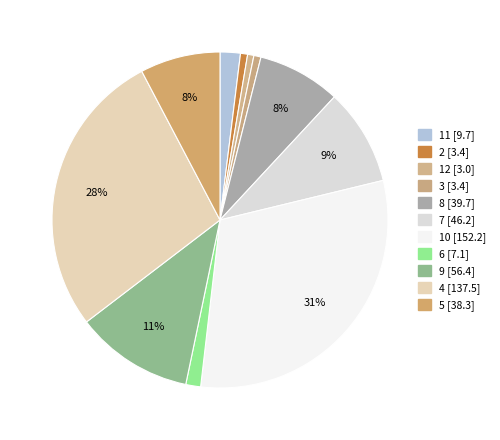

The 2 slice represents 11% of the pie. True or false?

False